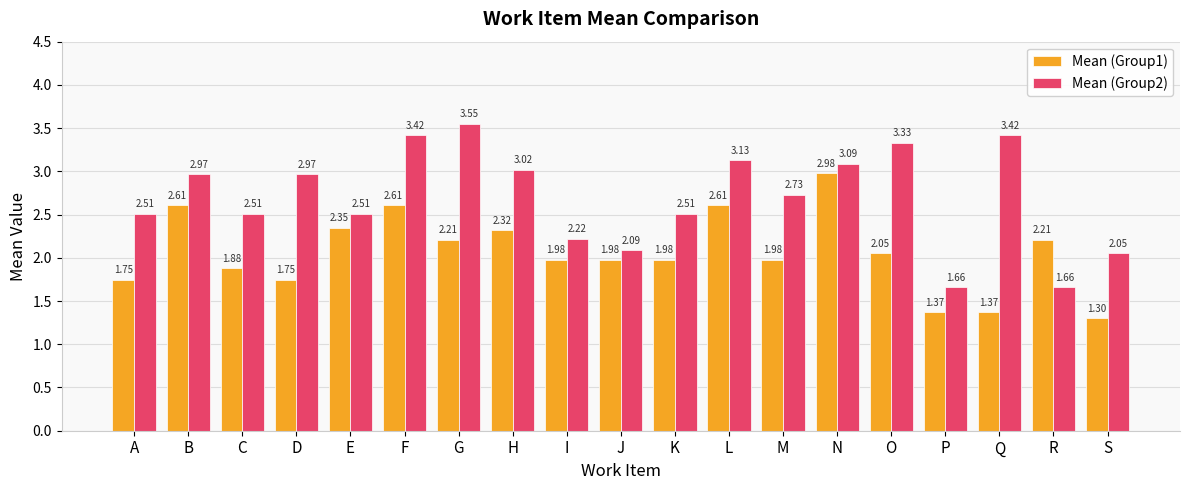

Which series has the widest spread of values?

Mean (Group2)